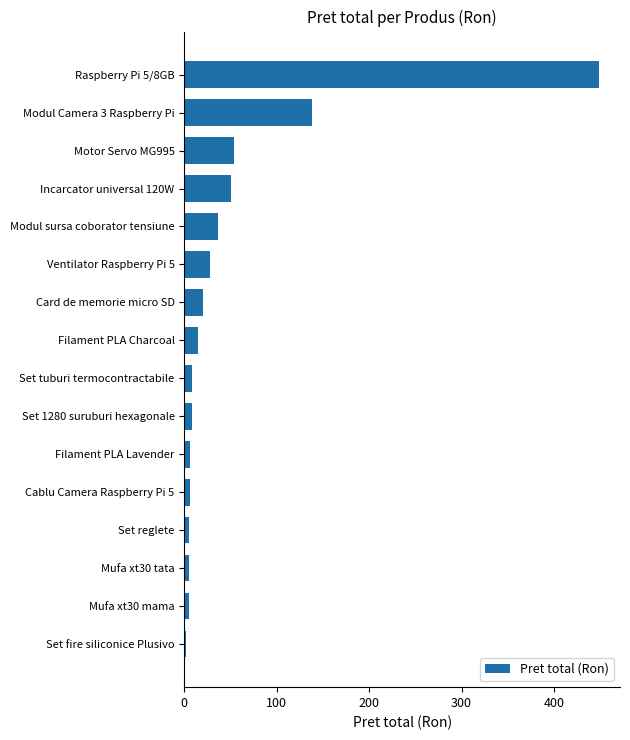

Count the number of values greater than 15.

8